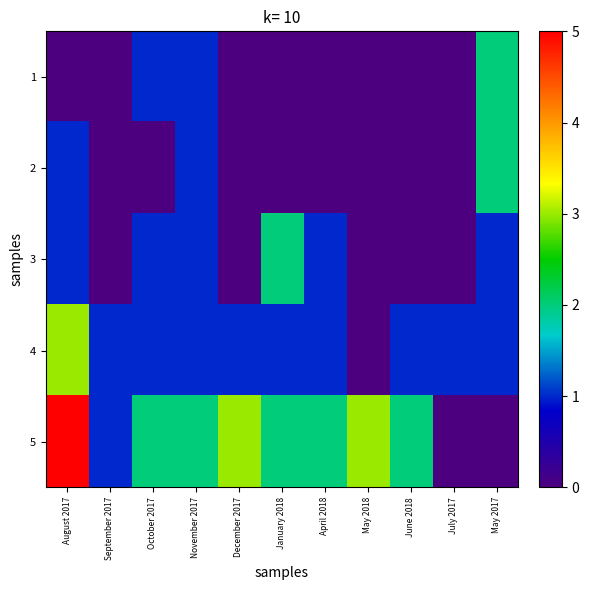

Rank the series at July 2017 from lowest to highest value.

1, 2, 3, 5, 4